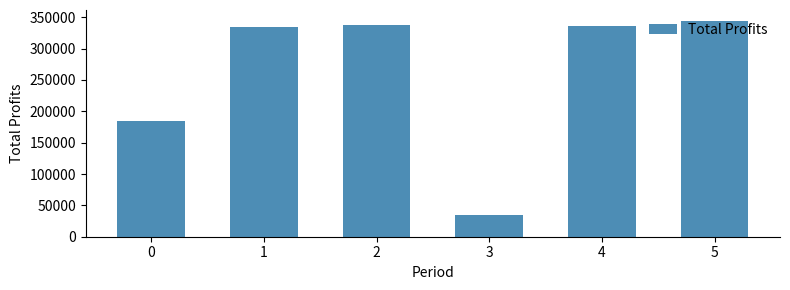

How many data points are less than 335894?

3